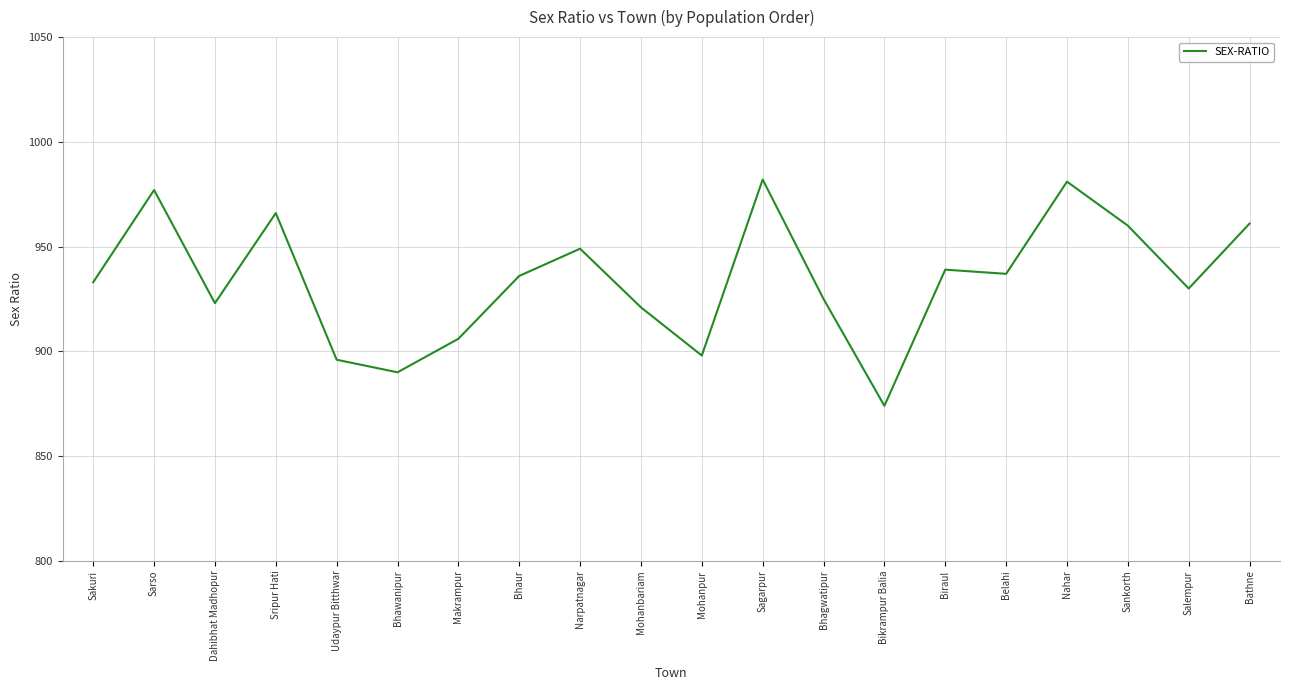

What is the average value?

934